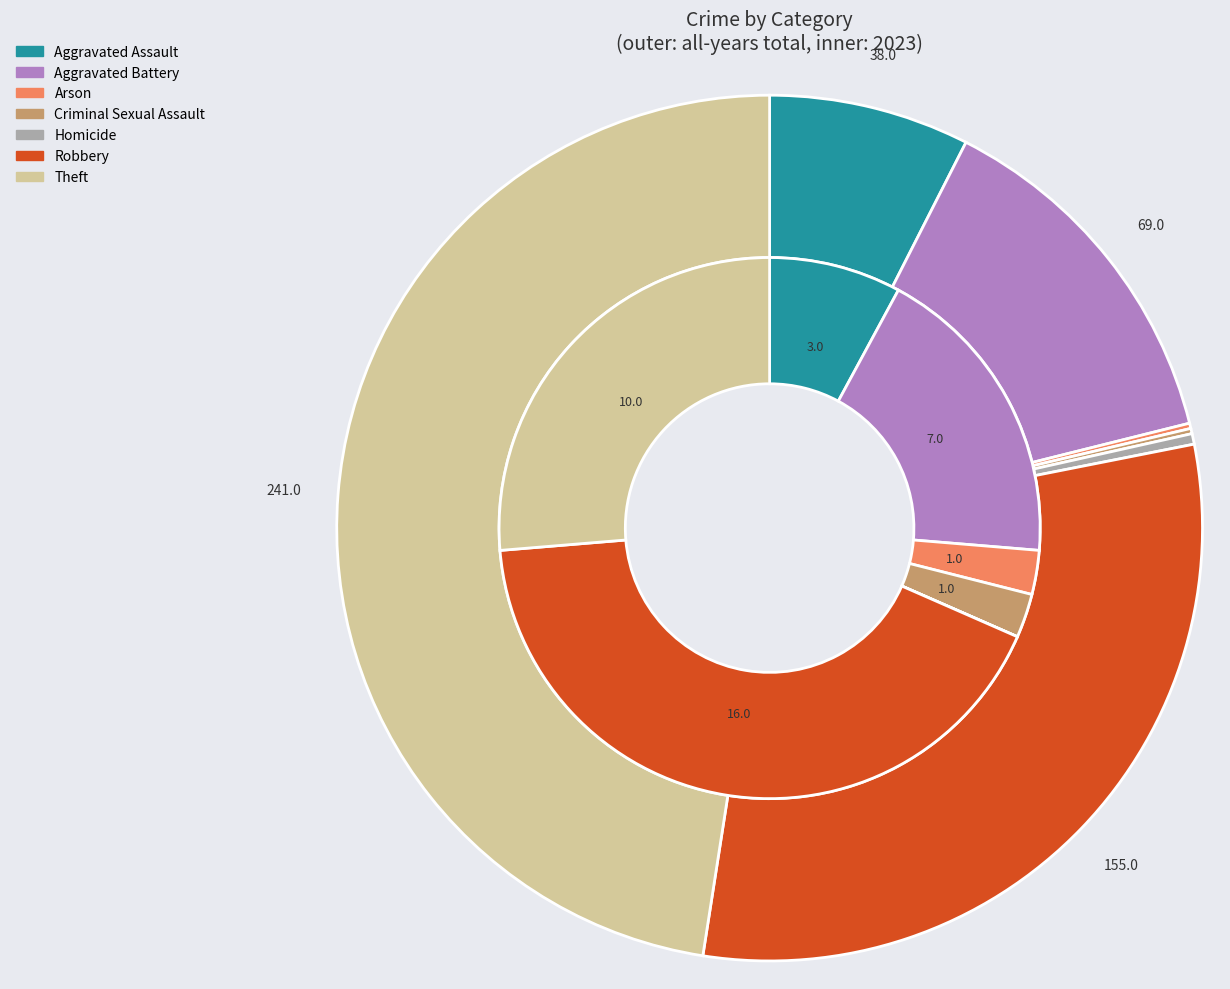

To the nearest percent, what is the combined percentage of 4 and 5?

31%